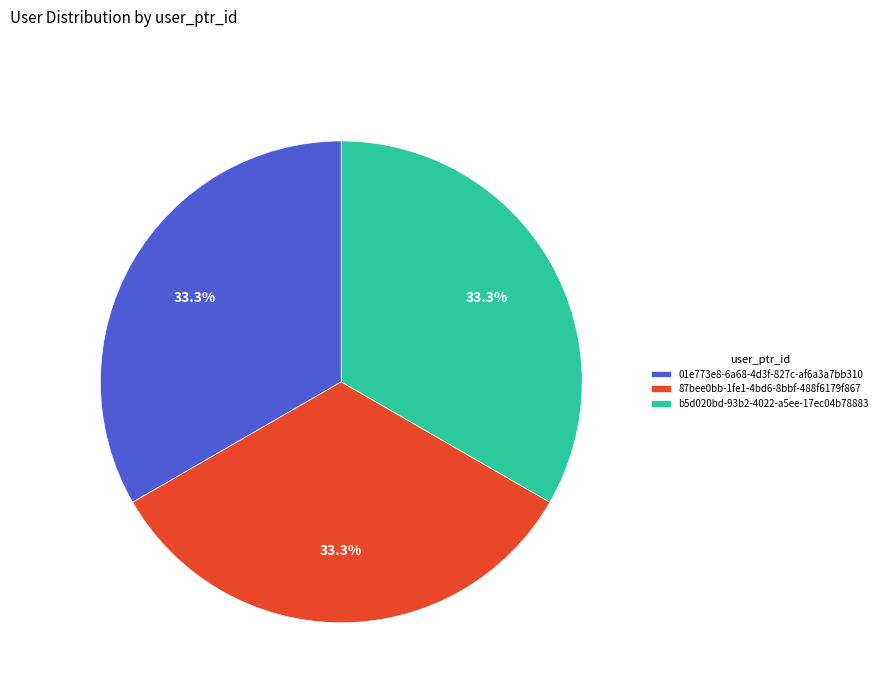

Does 01e773e8-6a68-4d3f-827c-af6a3a7bb310 account for over 50% of the chart?

No